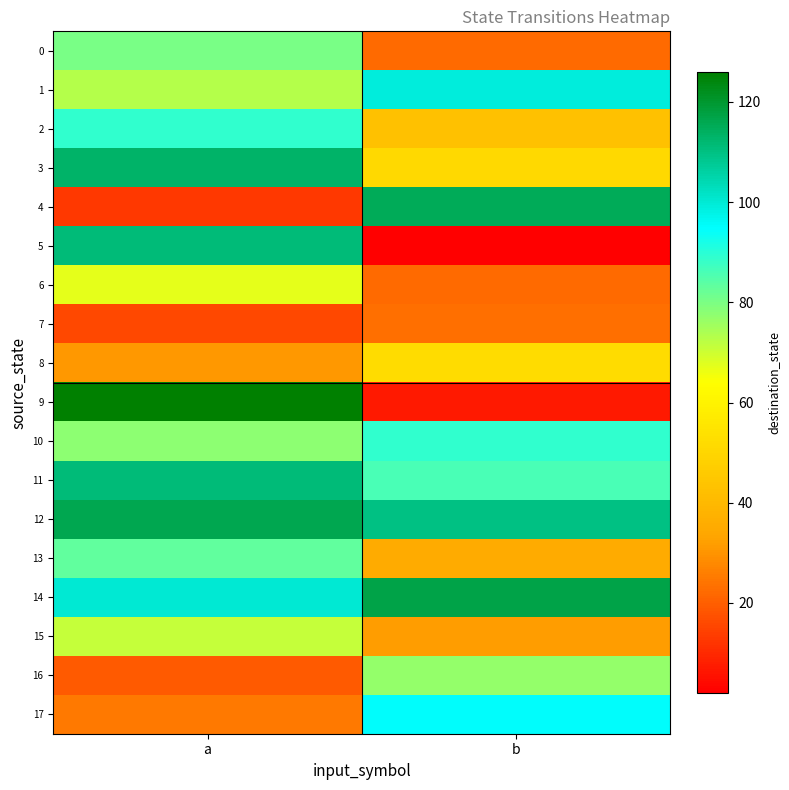

At which category is the sum across all series the highest?

a